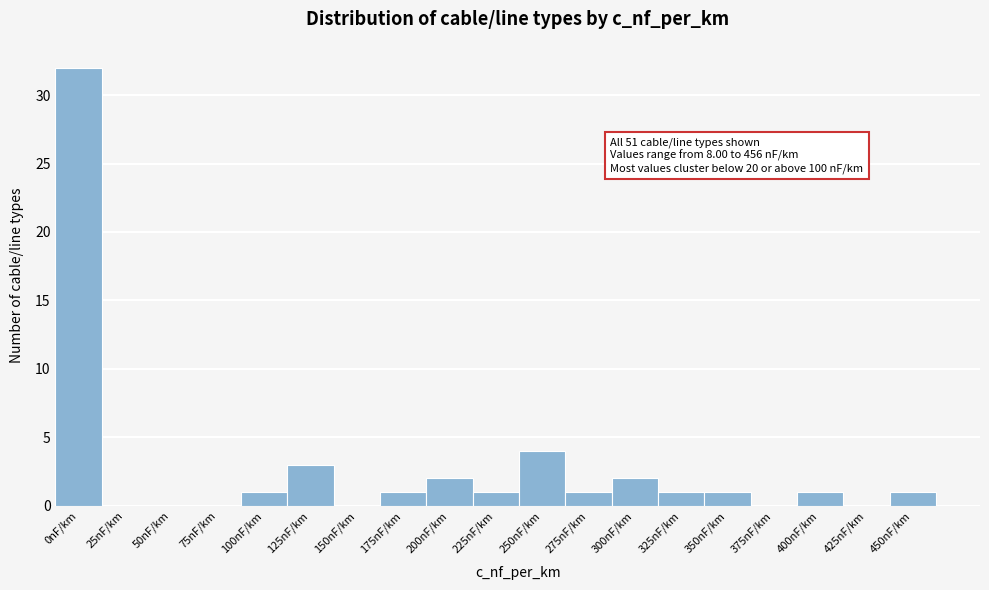

Reading right to left, list all the values displayed in this chart.

450nF/km=1	425nF/km=0	400nF/km=1	375nF/km=0	350nF/km=1	325nF/km=1	300nF/km=2	275nF/km=1	250nF/km=4	225nF/km=1	200nF/km=2	175nF/km=1	150nF/km=0	125nF/km=3	100nF/km=1	75nF/km=0	50nF/km=0	25nF/km=0	0nF/km=32